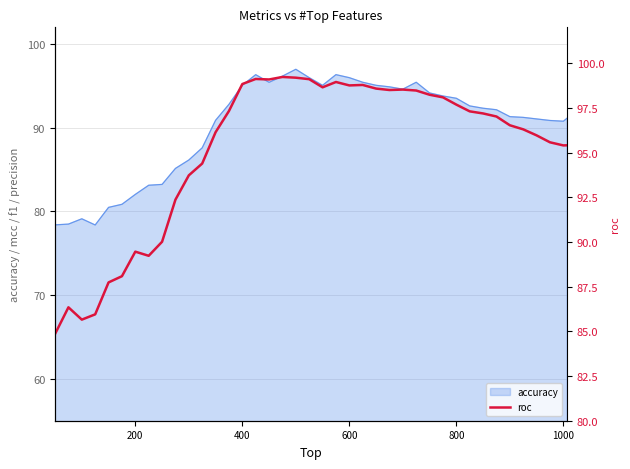

What is the highest value of the accuracy series?

97.0